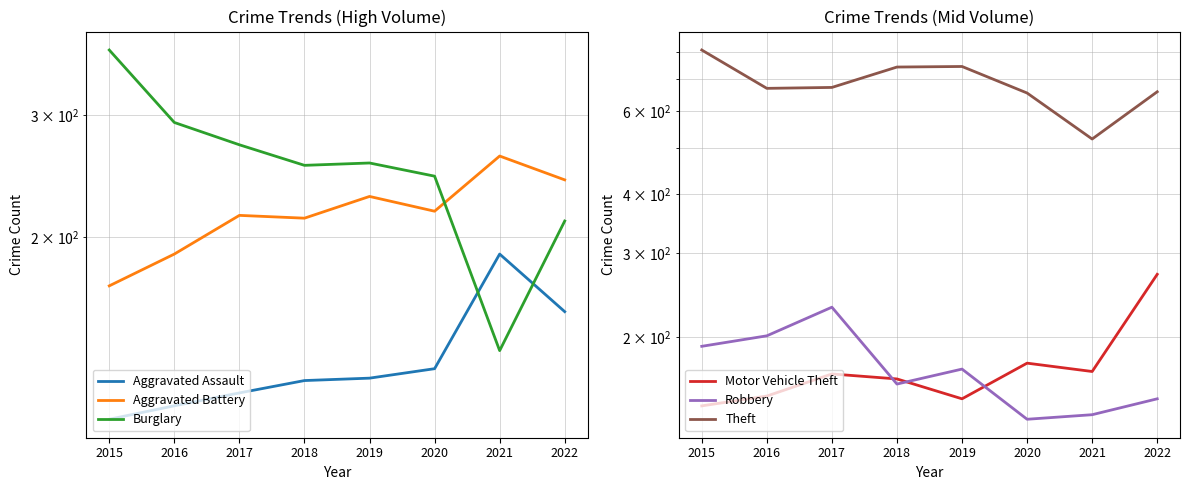

True or false: Theft has a value of 744 at 2019.

True